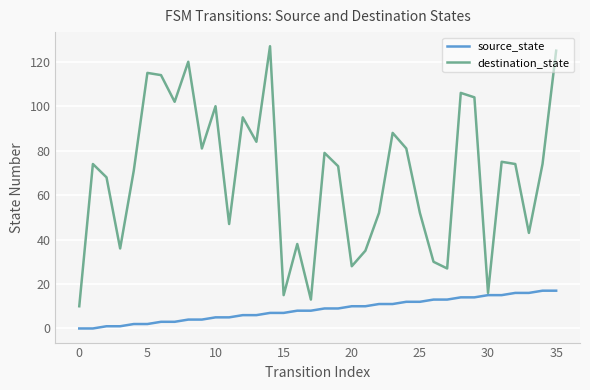

Which series has the largest range (max minus min)?

destination_state